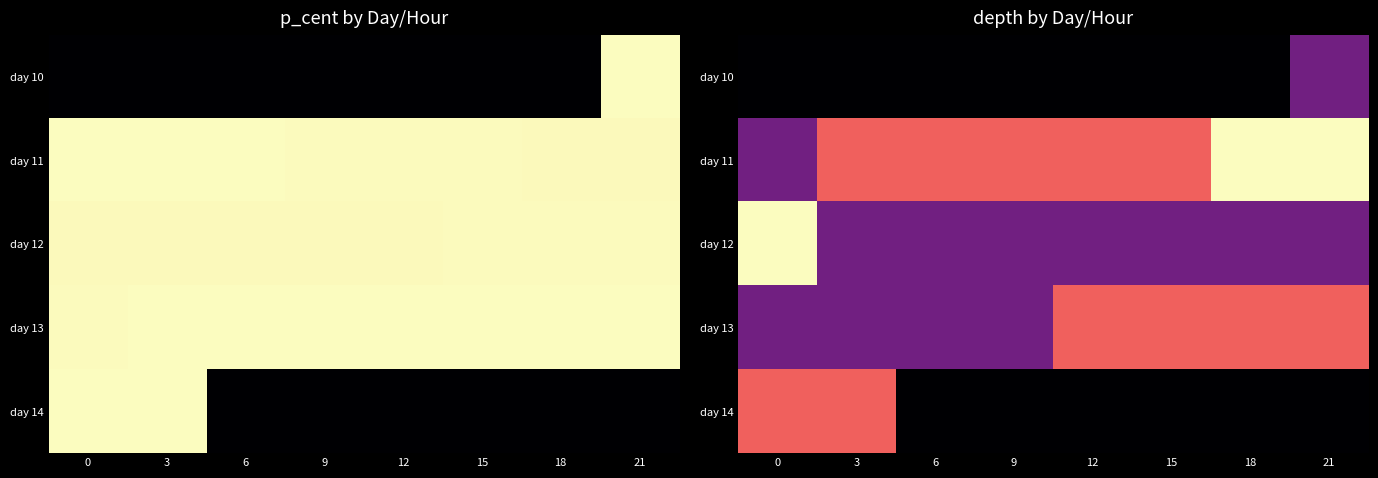

Reading left to right, transcribe all the data shown in this chart.

row_0: 0=0.0	3=0.0	6=0.0	9=0.0	12=0.0	15=0.0	18=0.0	21=0.3
row_1: 0=0.3	3=0.7	6=0.7	9=0.7	12=0.7	15=0.7	18=1.0	21=1.0
row_2: 0=1.0	3=0.3	6=0.3	9=0.3	12=0.3	15=0.3	18=0.3	21=0.3
row_3: 0=0.3	3=0.3	6=0.3	9=0.3	12=0.7	15=0.7	18=0.7	21=0.7
row_4: 0=0.7	3=0.7	6=0.0	9=0.0	12=0.0	15=0.0	18=0.0	21=0.0